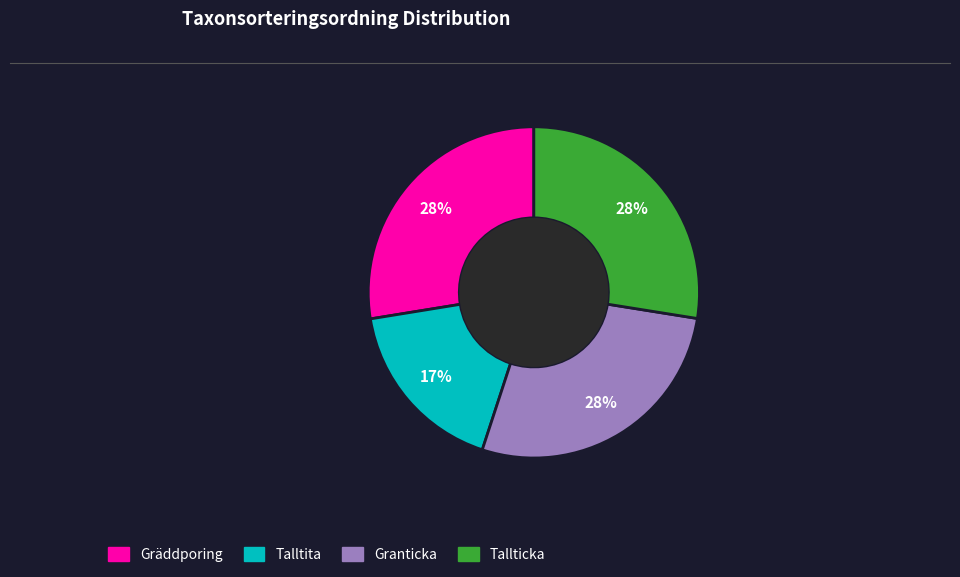

Do Tallticka and Talltita together represent more than half of the pie?

No